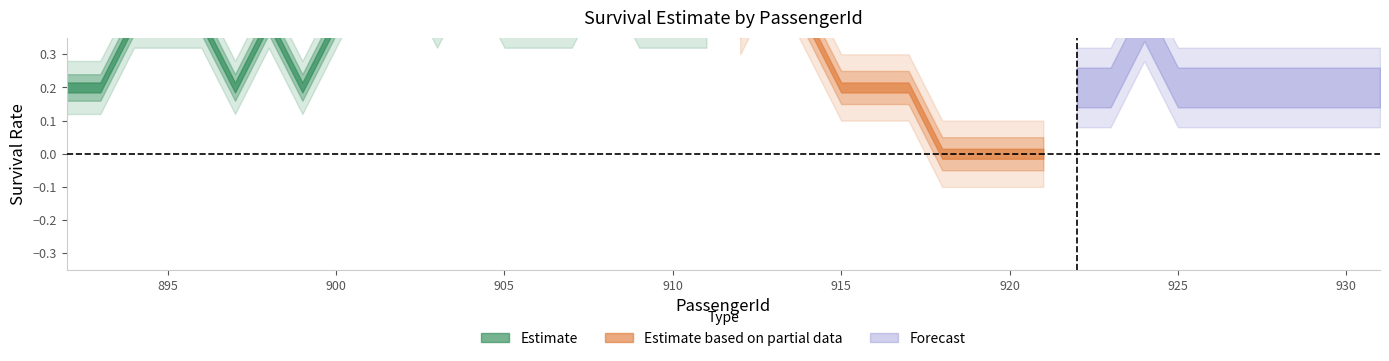

How many lines are shown in the chart?

3